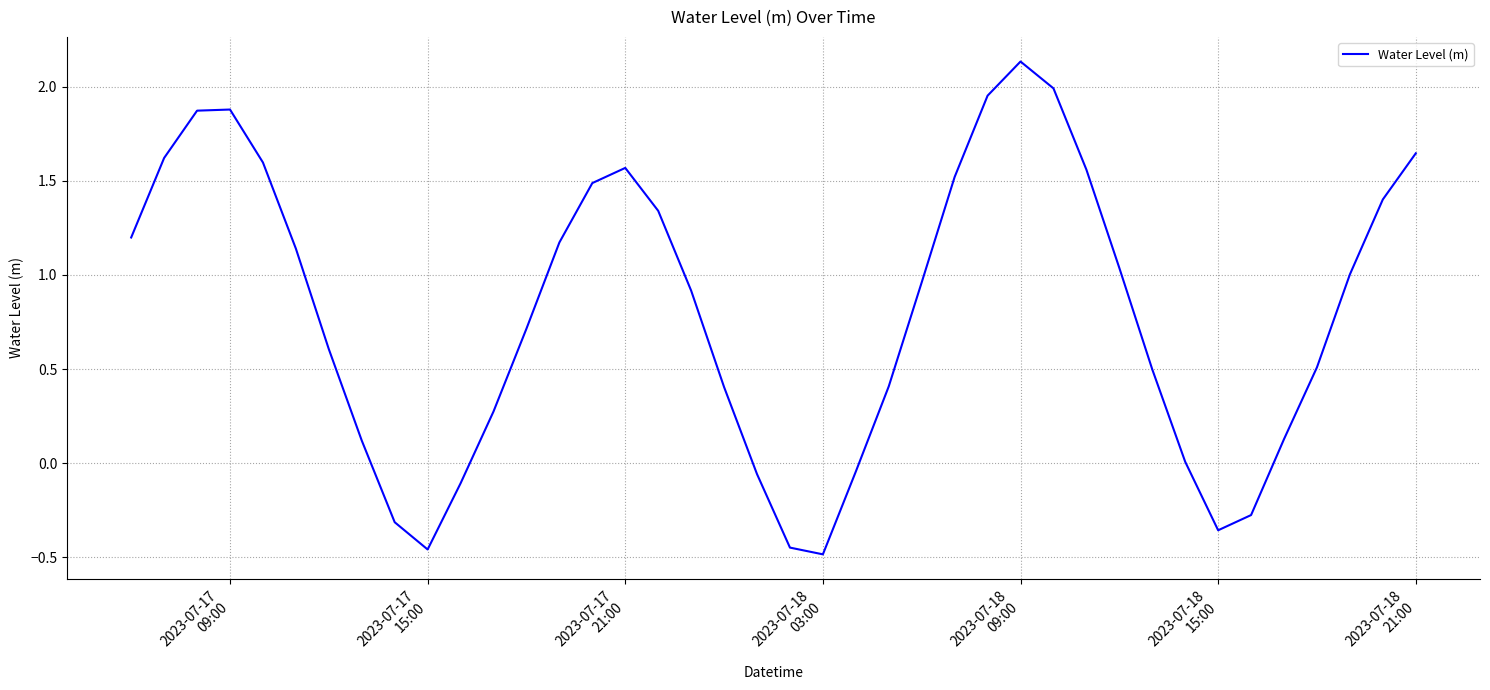

What is the difference between the maximum and minimum values?

2.6